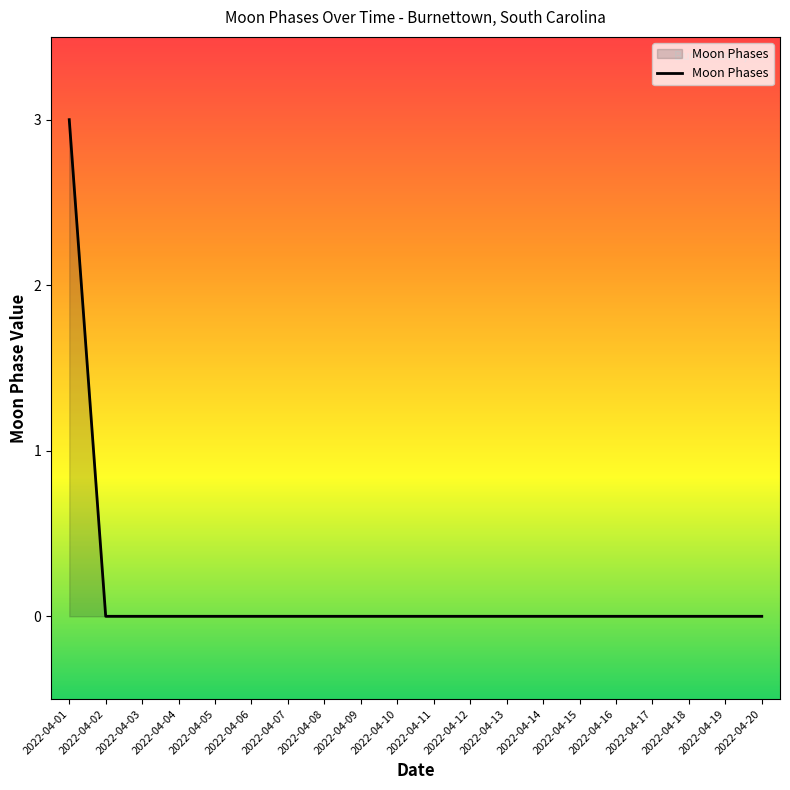

Which has a higher value, 2022-04-01 or 2022-04-11?

2022-04-01